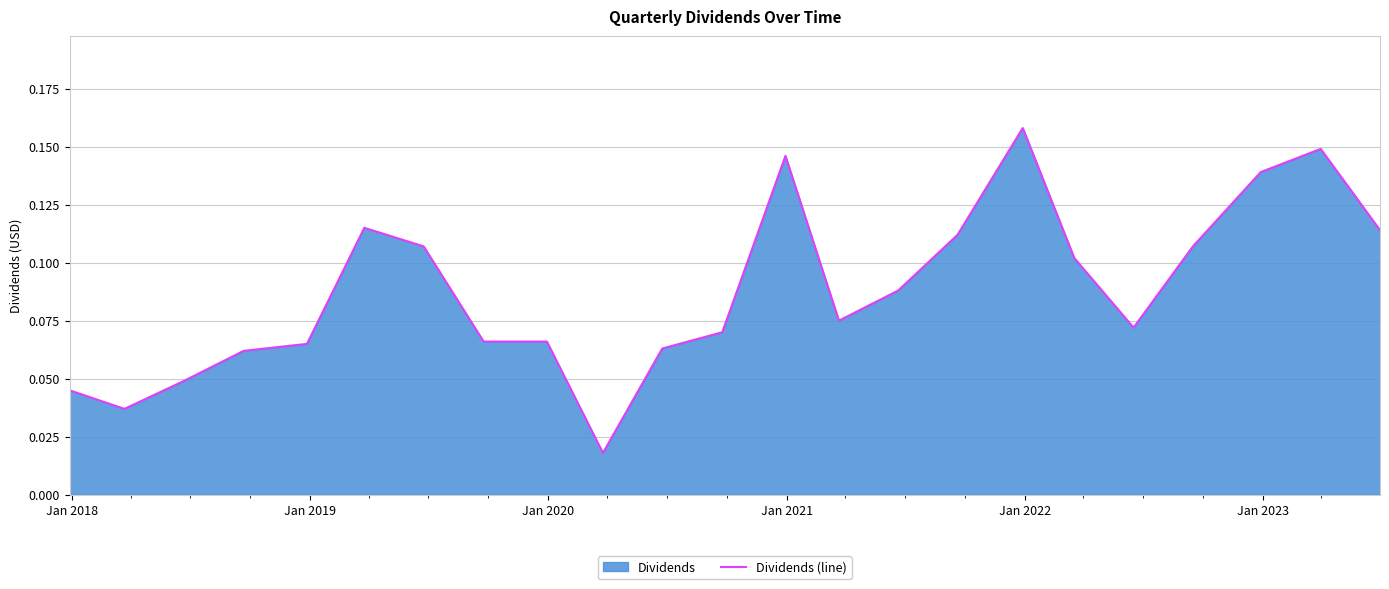

How many lines are shown in the chart?

1